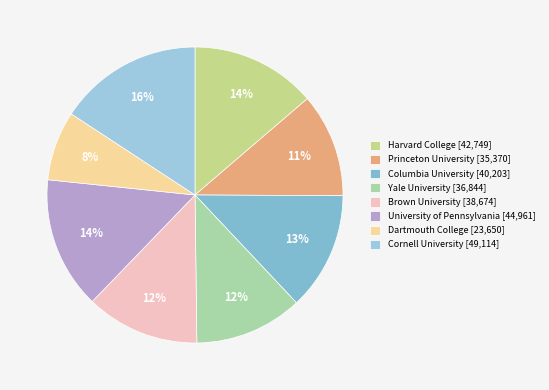

What is the ratio of the value at Dartmouth College to the value at Brown University?

0.6